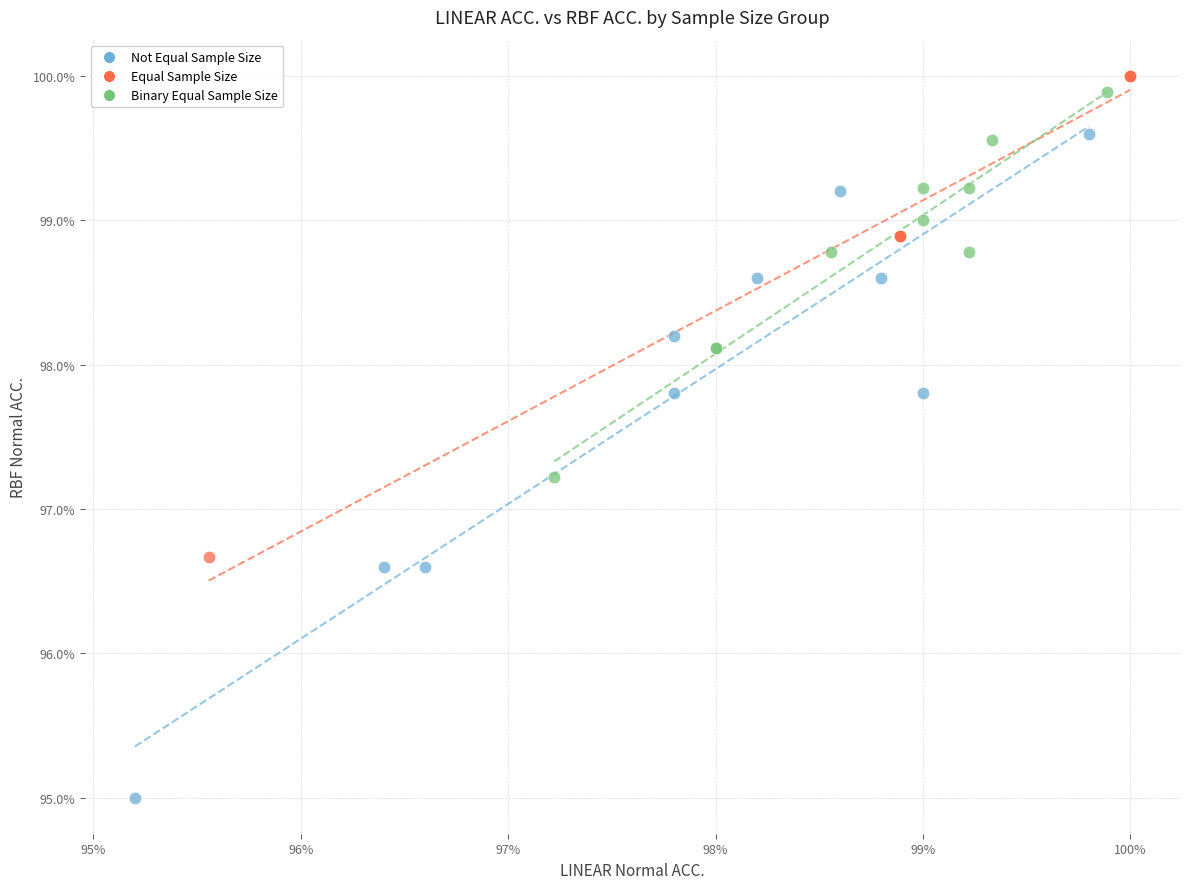

Which series reaches the minimum Y coordinate?

Not Equal Sample Size